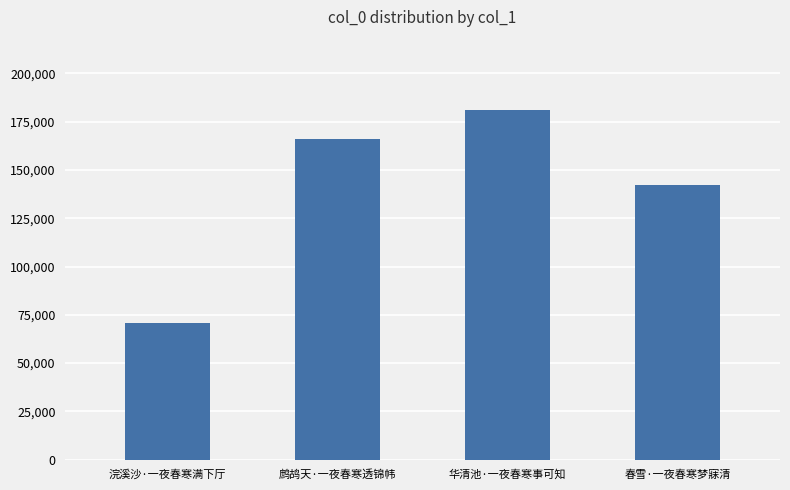

Which has a higher value, 春雪·一夜春寒梦寐清 or 浣溪沙·一夜春寒满下厅?

春雪·一夜春寒梦寐清